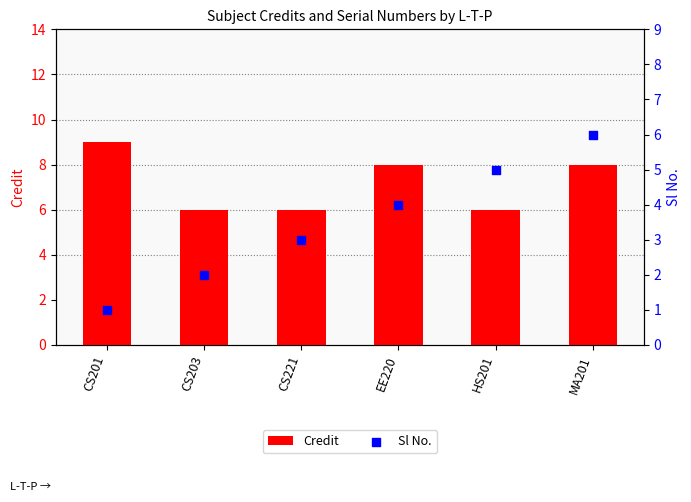

At how many categories does at least one series exceed 5?

6